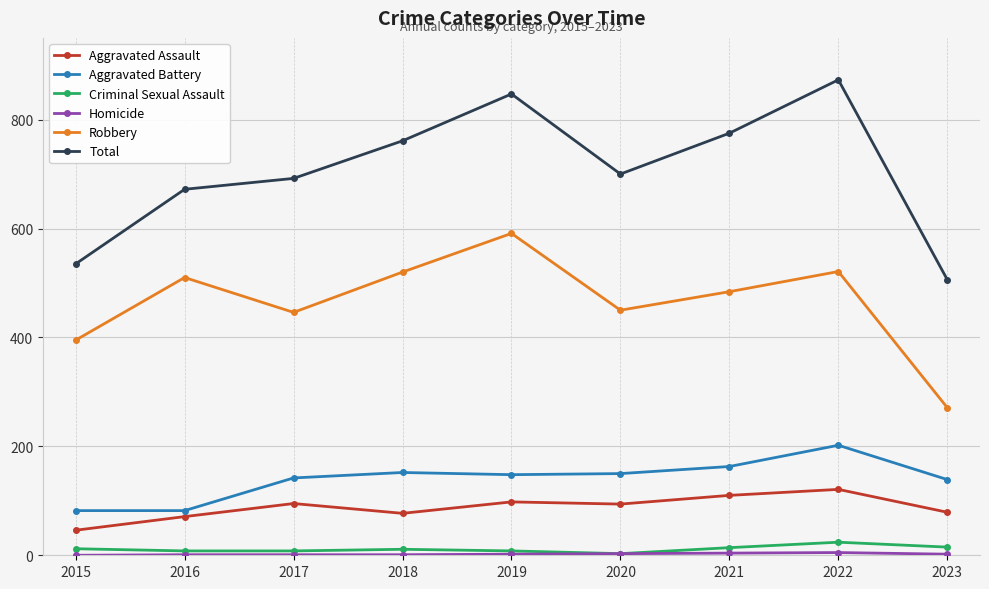

What is the sum of all Robbery values?

4188